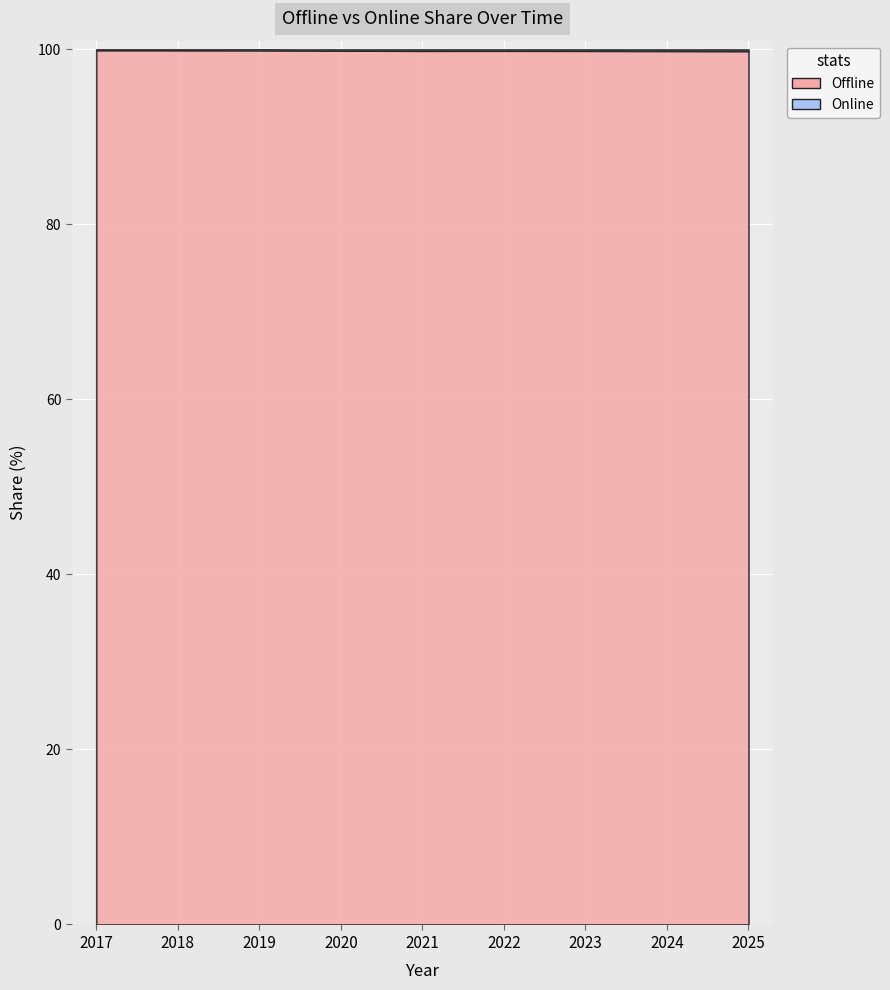

True or false: Online and Offline cross at least once.

False